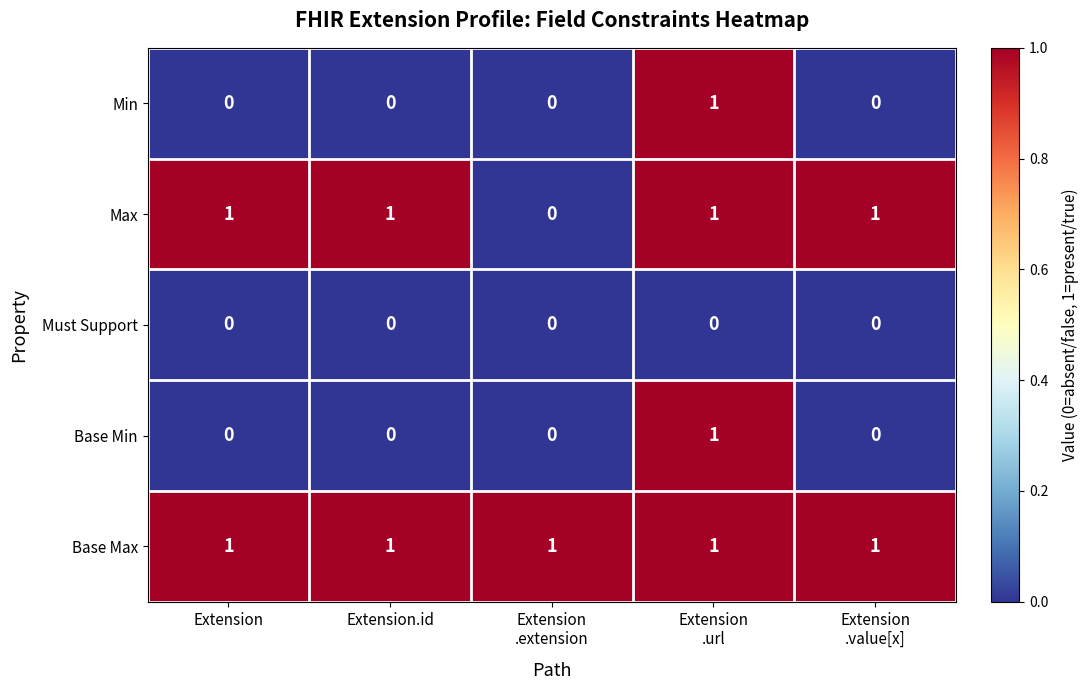

What is the sum of all Max values?

4